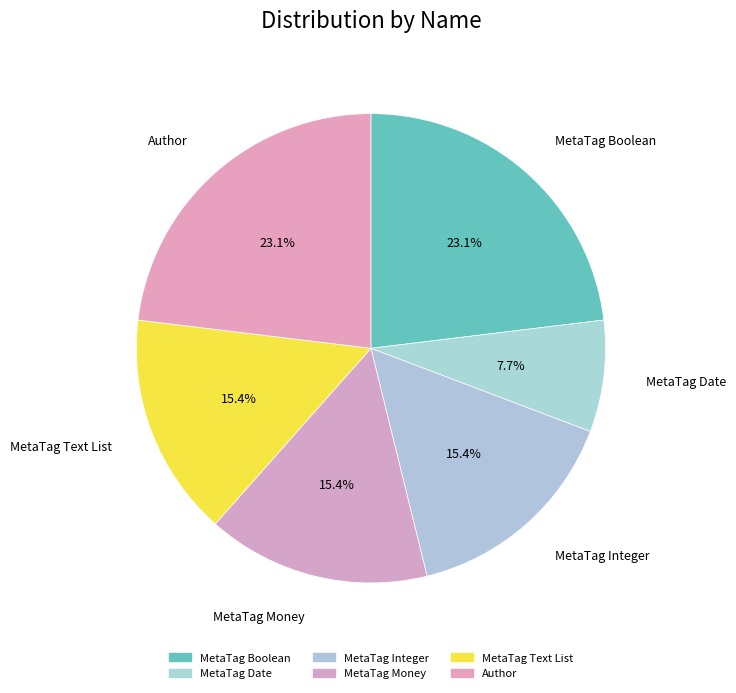

How many segments does this pie chart have?

6